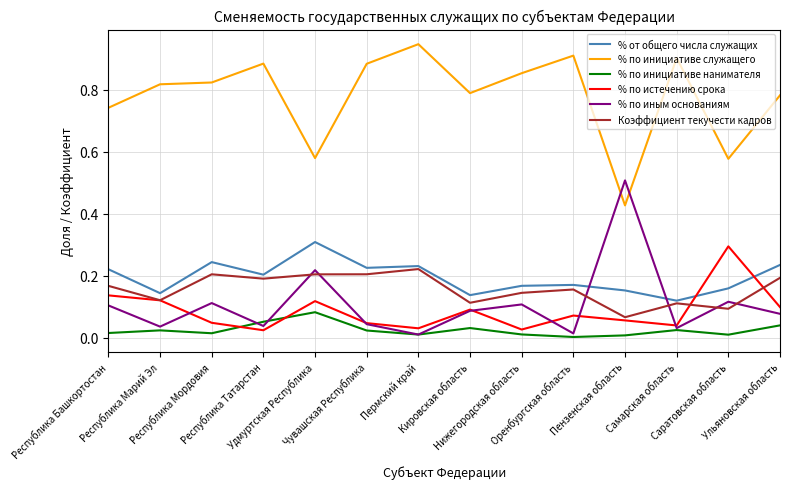

Rank the series by their maximum value, from highest to lowest.

% по инициативе служащего, % по иным основаниям, % от общего числа служащих, % по истечению срока, Коэффициент текучести кадров, % по инициативе нанимателя